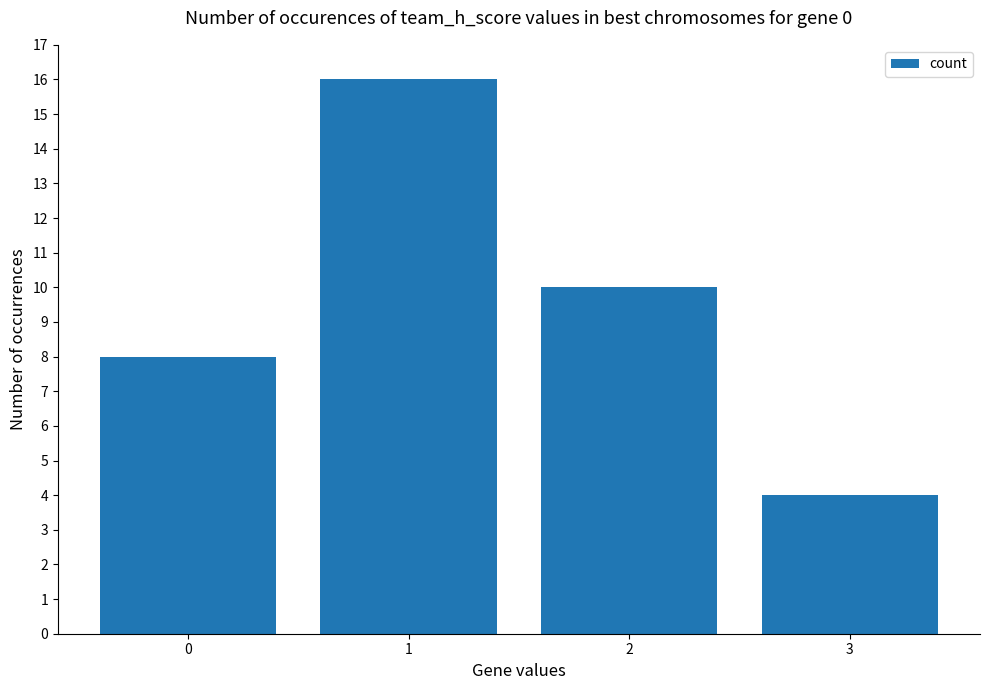

Reading left to right, transcribe all the data shown in this chart.

0=8	1=16	2=10	3=4